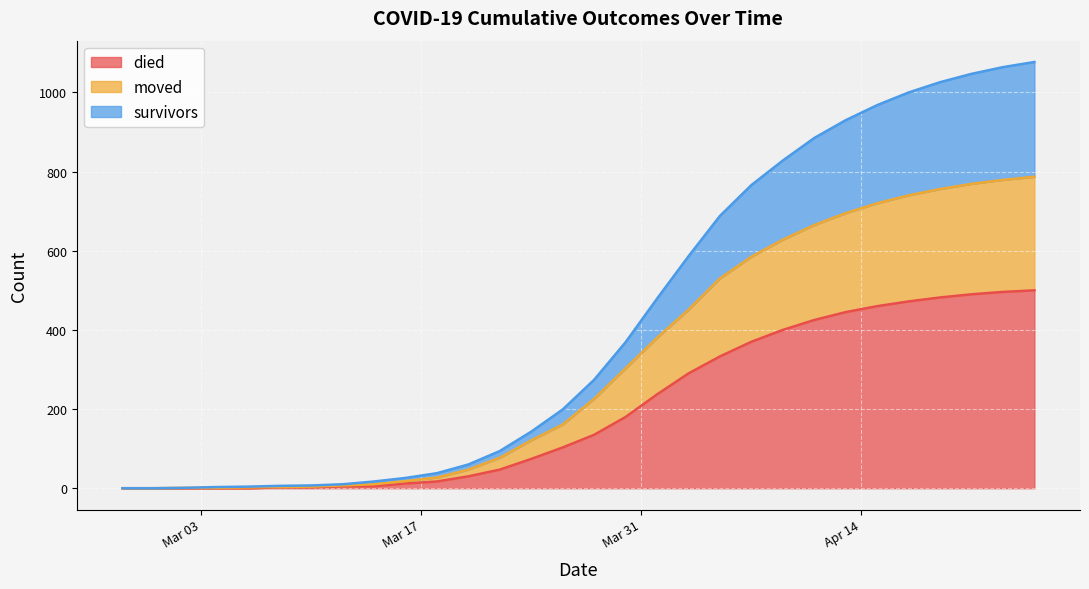

Reading left to right, extract all data points from this chart.

survivors: 2020-02-27=0	2020-02-29=0	2020-03-02=1	2020-03-04=3	2020-03-06=4	2020-03-08=6	2020-03-10=7	2020-03-12=10	2020-03-14=17	2020-03-16=26	2020-03-18=38	2020-03-20=60	2020-03-22=94	2020-03-24=143	2020-03-26=199	2020-03-28=274	2020-03-30=369	2020-04-01=479	2020-04-03=586	2020-04-05=688	2020-04-07=766	2020-04-09=828	2020-04-11=885	2020-04-13=930	2020-04-15=968	2020-04-17=1000	2020-04-19=1026	2020-04-21=1047	2020-04-23=1064	2020-04-25=1077
died: 2020-02-27=0	2020-02-29=0	2020-03-02=0	2020-03-04=0	2020-03-06=0	2020-03-08=2	2020-03-10=2	2020-03-12=5	2020-03-14=5	2020-03-16=12	2020-03-18=17	2020-03-20=30	2020-03-22=47	2020-03-24=74	2020-03-26=103	2020-03-28=135	2020-03-30=180	2020-04-01=237	2020-04-03=290	2020-04-05=333	2020-04-07=370	2020-04-09=400	2020-04-11=425	2020-04-13=445	2020-04-15=460	2020-04-17=472	2020-04-19=482	2020-04-21=490	2020-04-23=496	2020-04-25=500
moved: 2020-02-27=0	2020-02-29=0	2020-03-02=1	2020-03-04=1	2020-03-06=2	2020-03-08=3	2020-03-10=4	2020-03-12=7	2020-03-14=10	2020-03-16=18	2020-03-18=27	2020-03-20=47	2020-03-22=77	2020-03-24=121	2020-03-26=161	2020-03-28=226	2020-03-30=303	2020-04-01=380	2020-04-03=451	2020-04-05=530	2020-04-07=585	2020-04-09=628	2020-04-11=665	2020-04-13=695	2020-04-15=720	2020-04-17=740	2020-04-19=756	2020-04-21=769	2020-04-23=779	2020-04-25=787